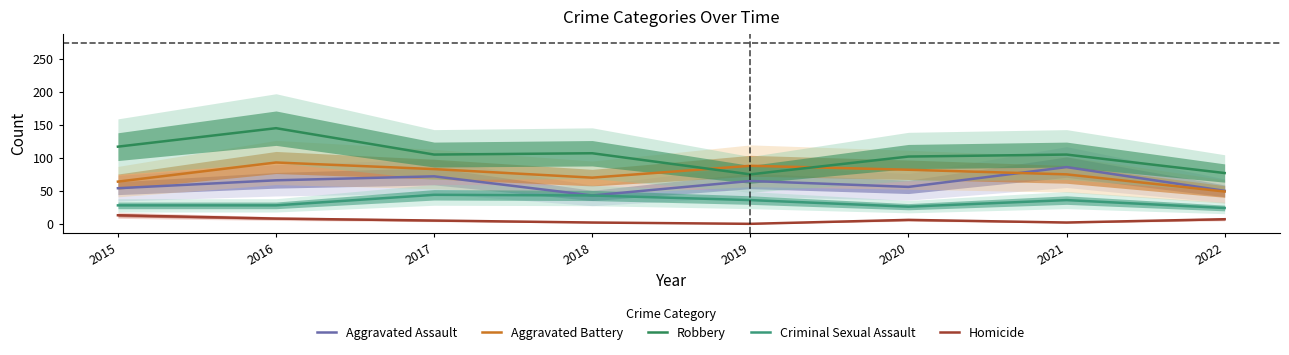

True or false: Aggravated Battery has more than 1 points higher than both neighbors.

True